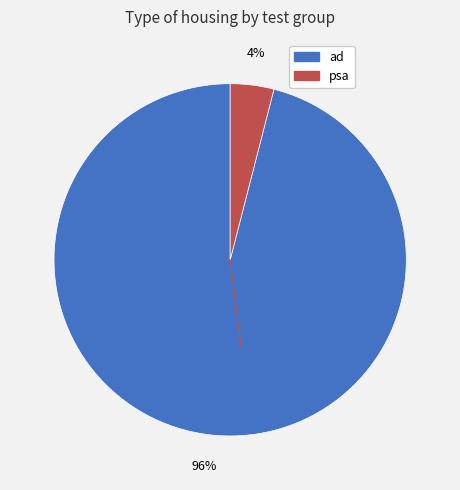

Which category accounts for the majority?

ad